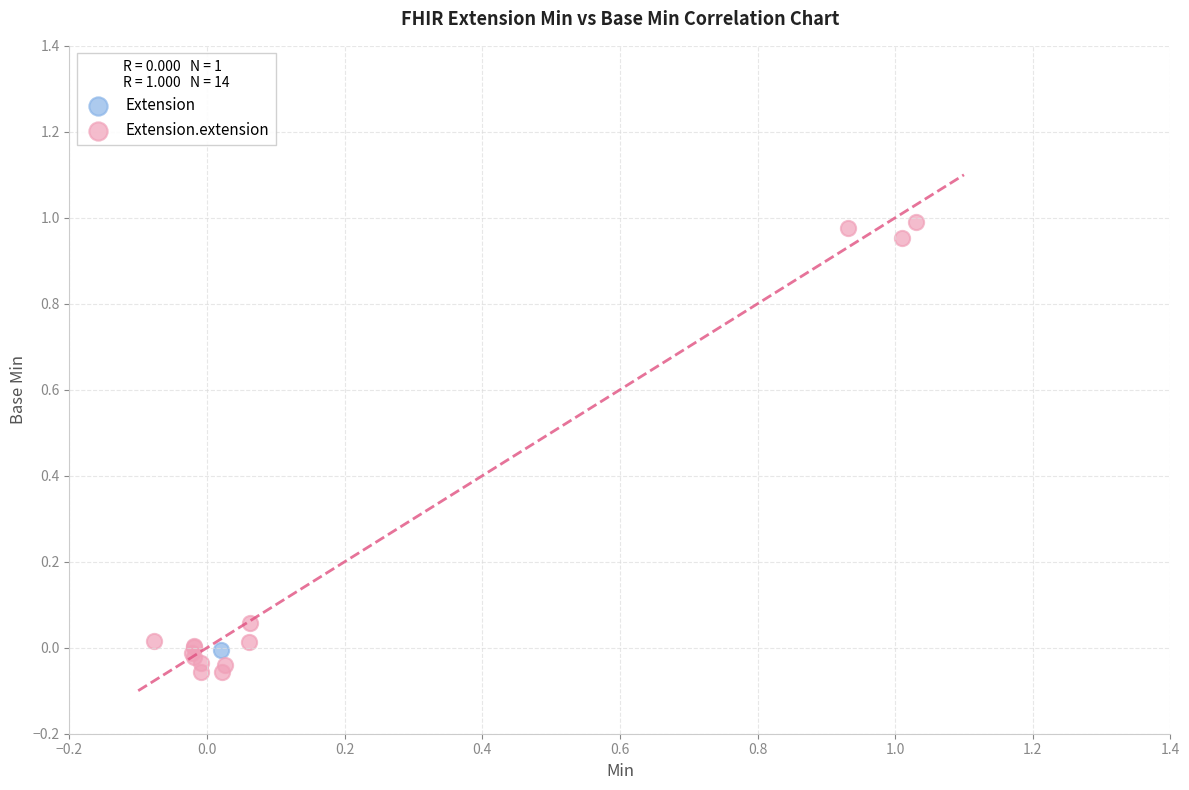

What are all the series names shown in the legend?

Extension, Extension.extension